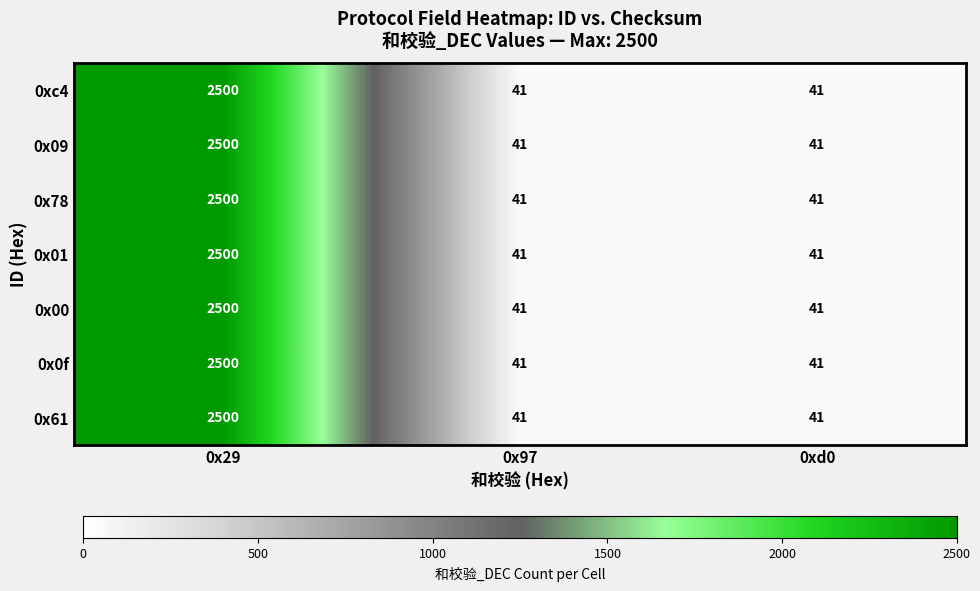

What is the difference between the maximum and minimum values in the 0x61 series?

2459